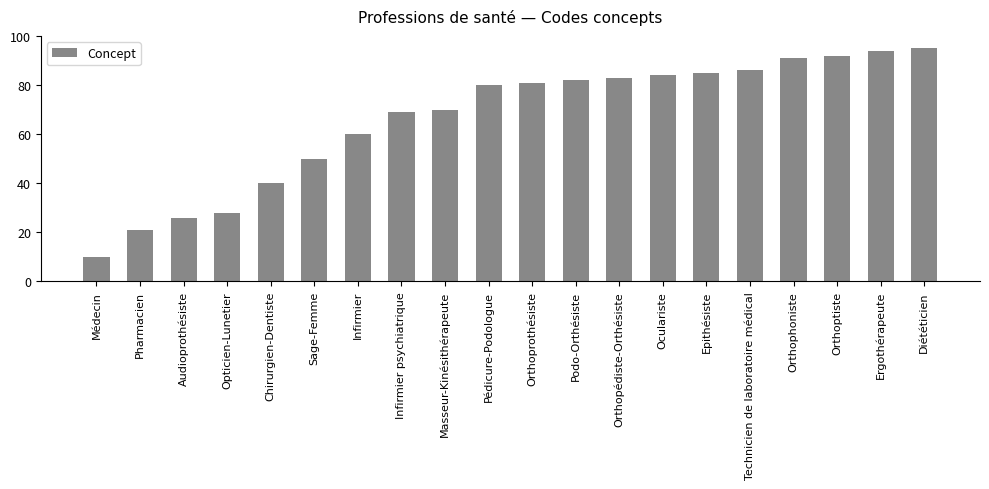

How many values are below 81?

10